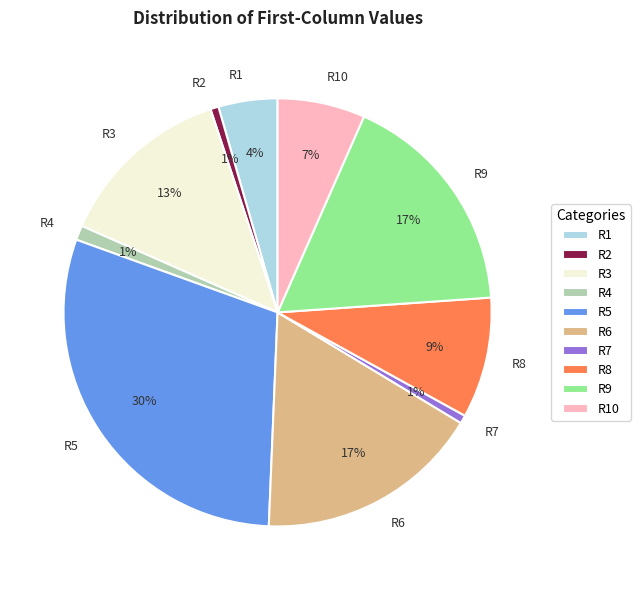

To the nearest percent, what is the combined percentage of R8 and R10?

16%